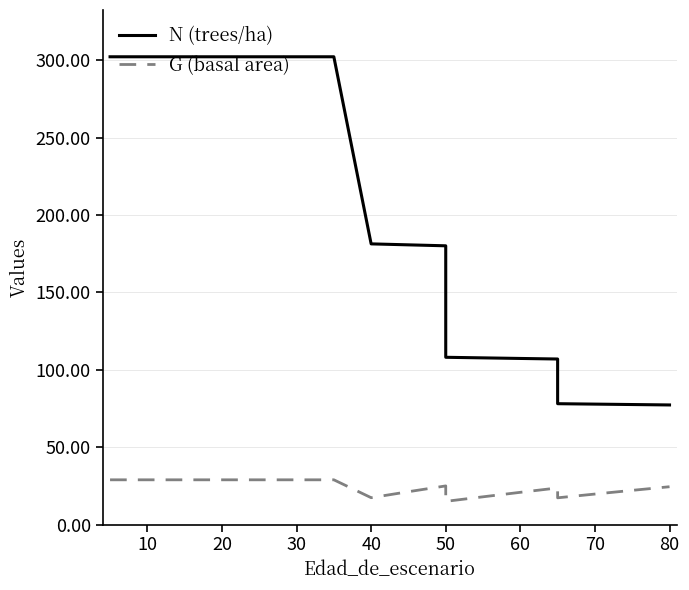

True or false: G (basal area) and N (trees/ha) cross at least once.

False